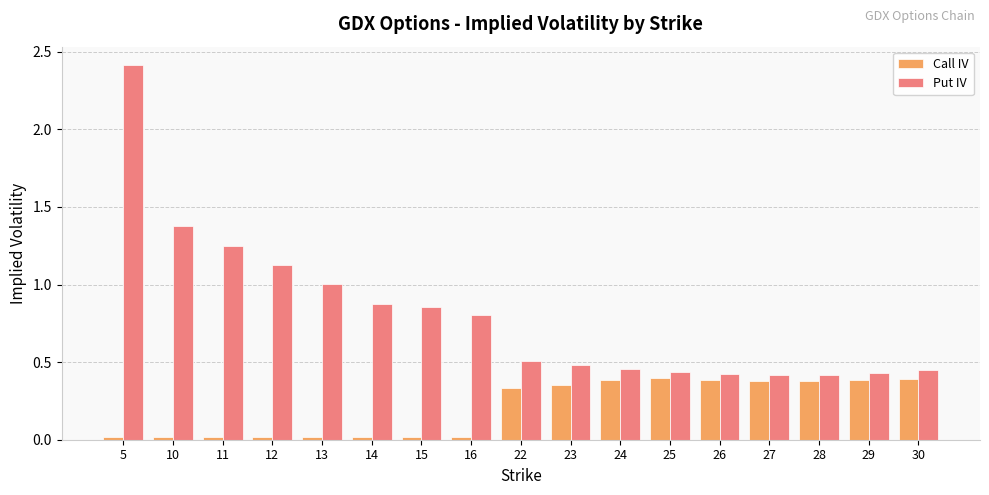

What is the total value across all series at 28?

0.8